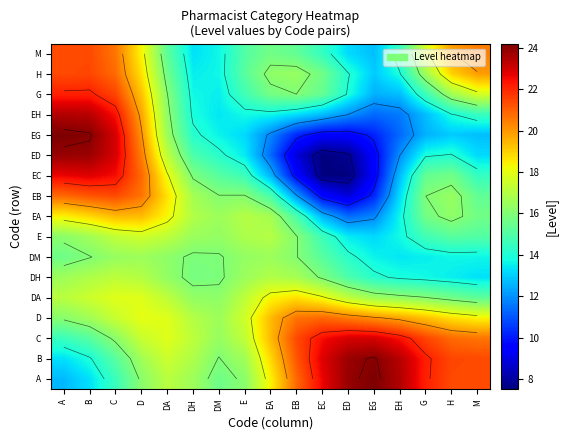

The value of M at C is 34.3. True or false?

False